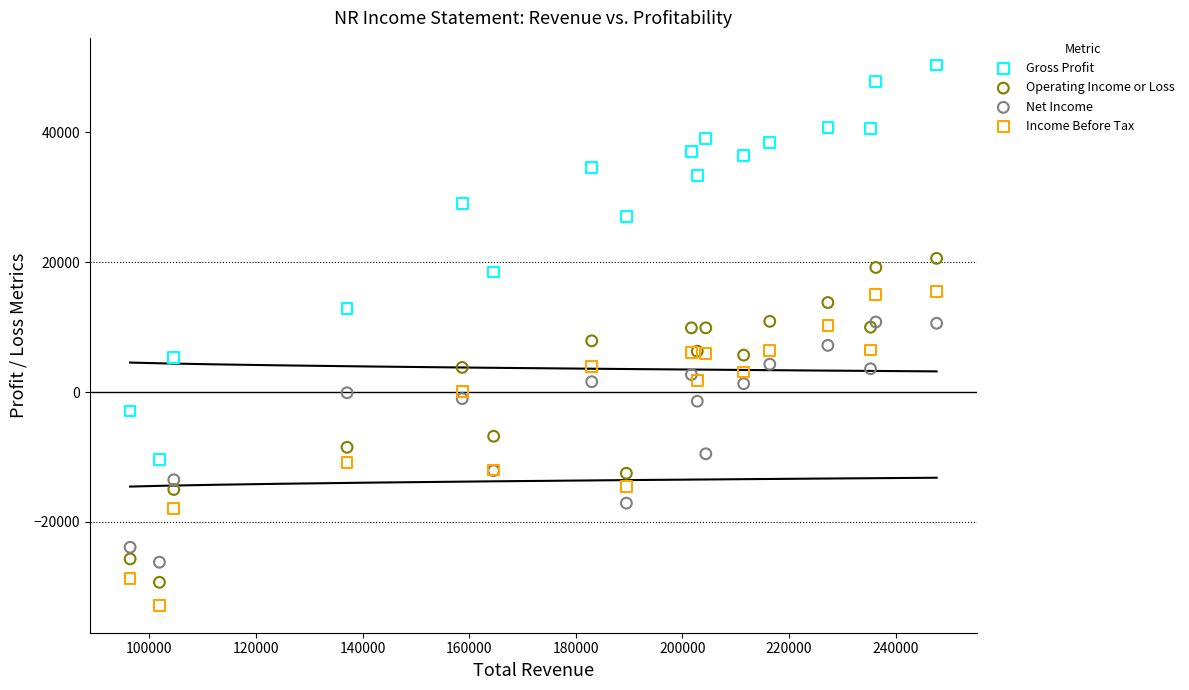

In the Operating Income or Loss series, what Y value is closest to -4350?

-6800